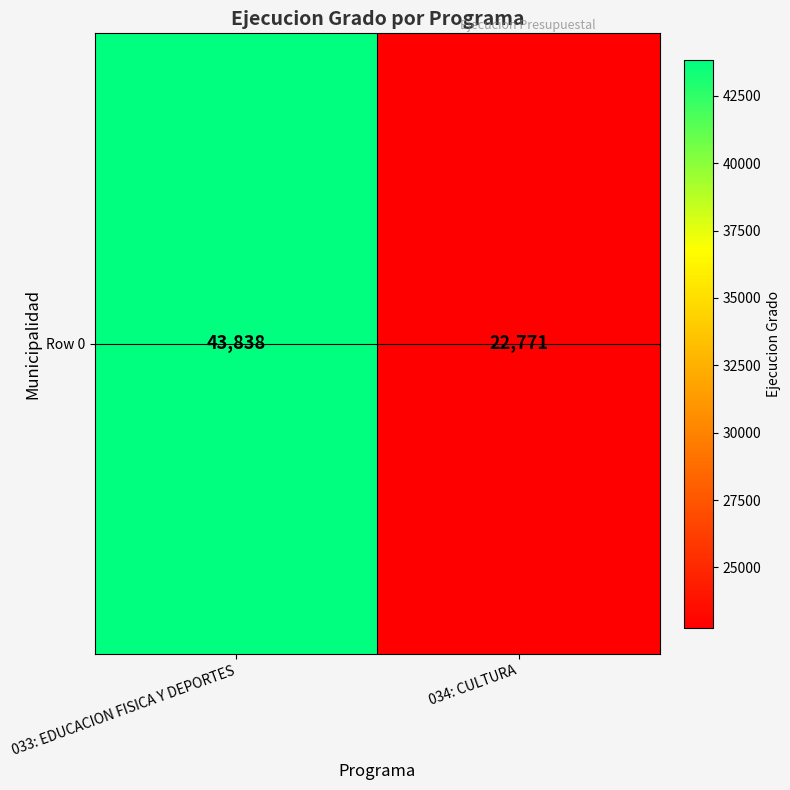

What is the approximate value at 034: CULTURA?

22771